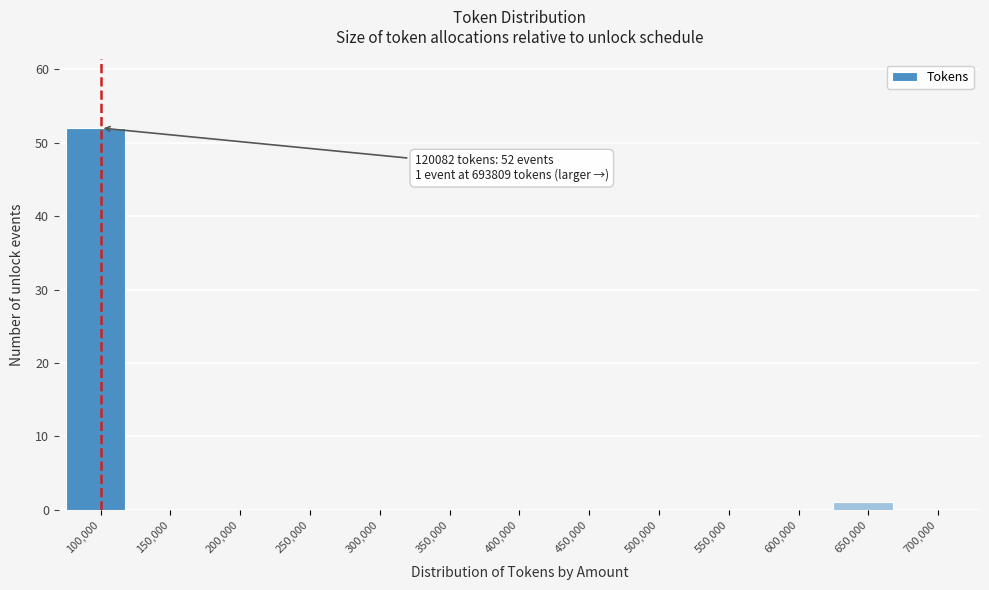

Reading left to right, transcribe all the data shown in this chart.

100,000=52	150,000=0	200,000=0	250,000=0	300,000=0	350,000=0	400,000=0	450,000=0	500,000=0	550,000=0	600,000=0	650,000=1	700,000=0